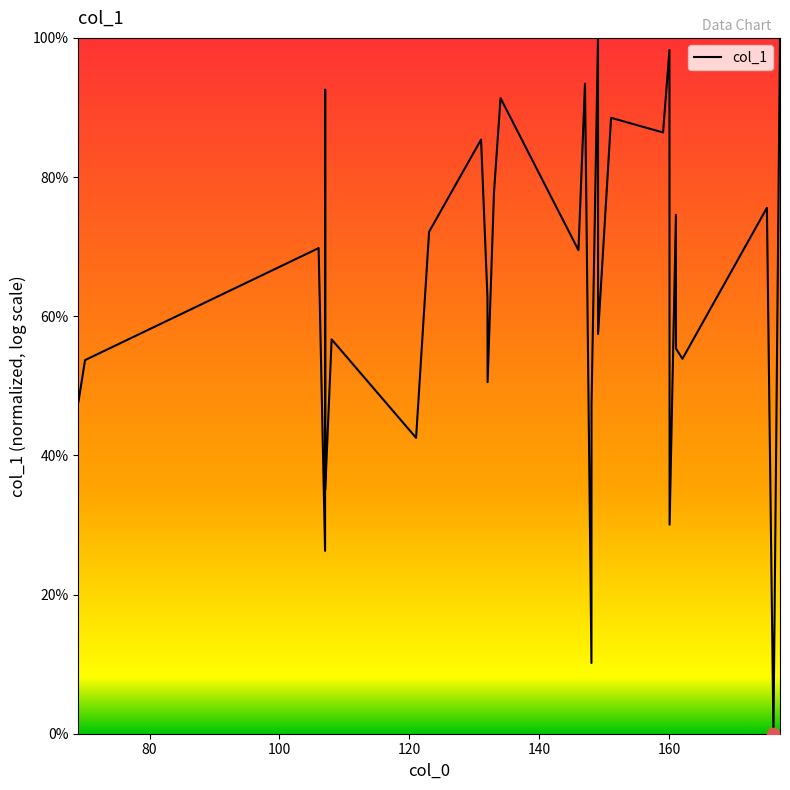

What is the difference between the maximum and minimum values?

100.0